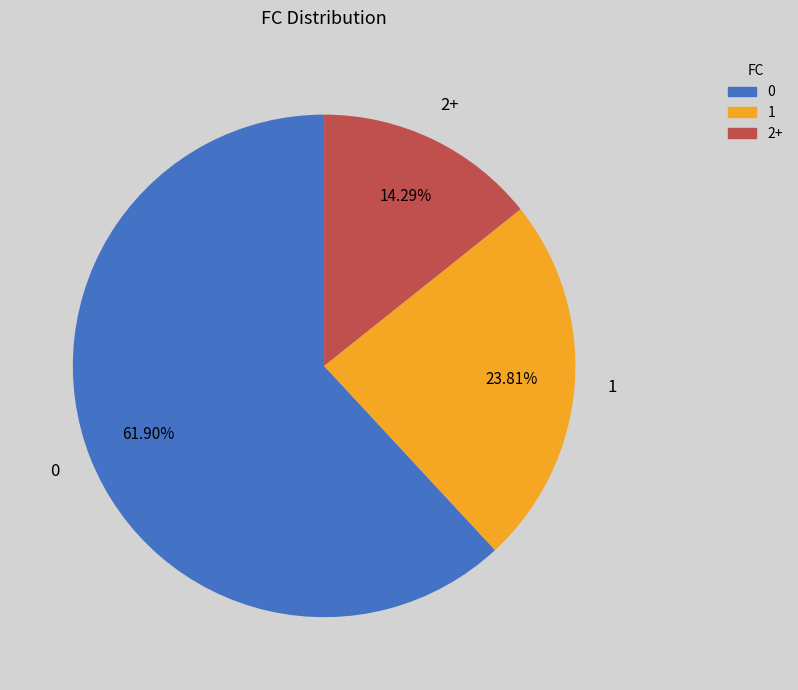

Is there a majority slice in this chart?

Yes